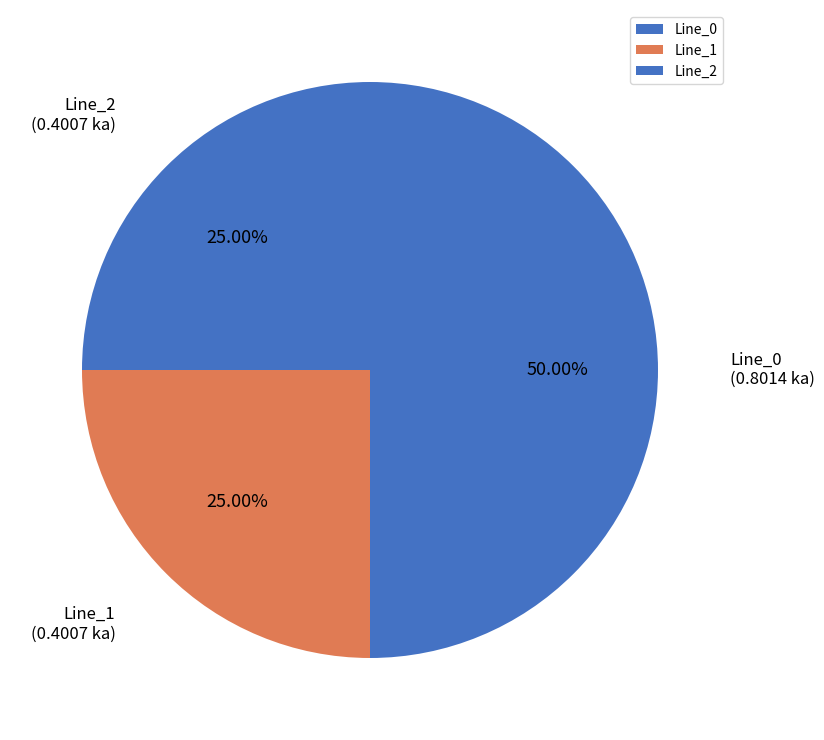

Which category has the biggest portion of the pie?

Line_0